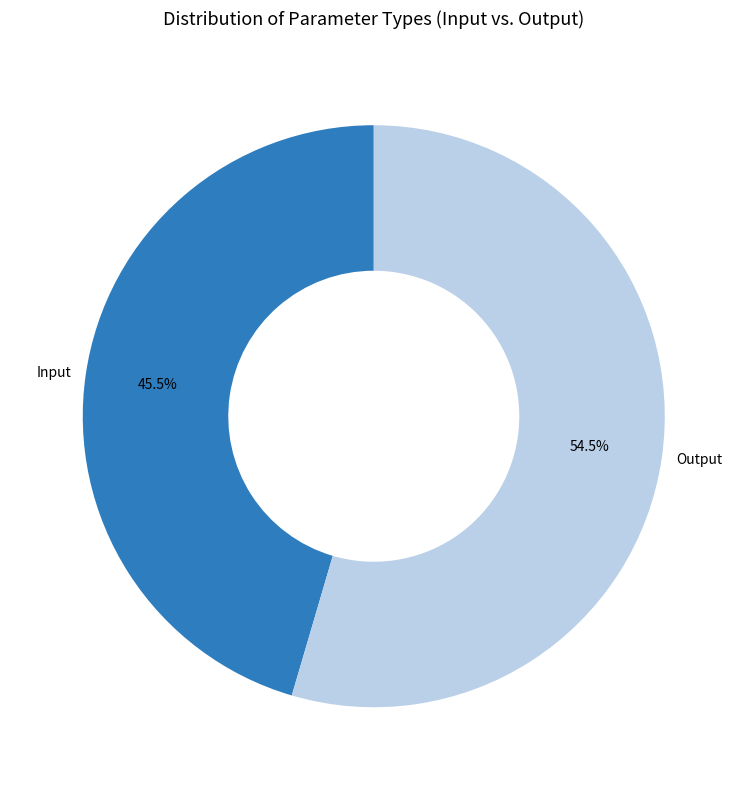

Is there a majority slice in this chart?

Yes